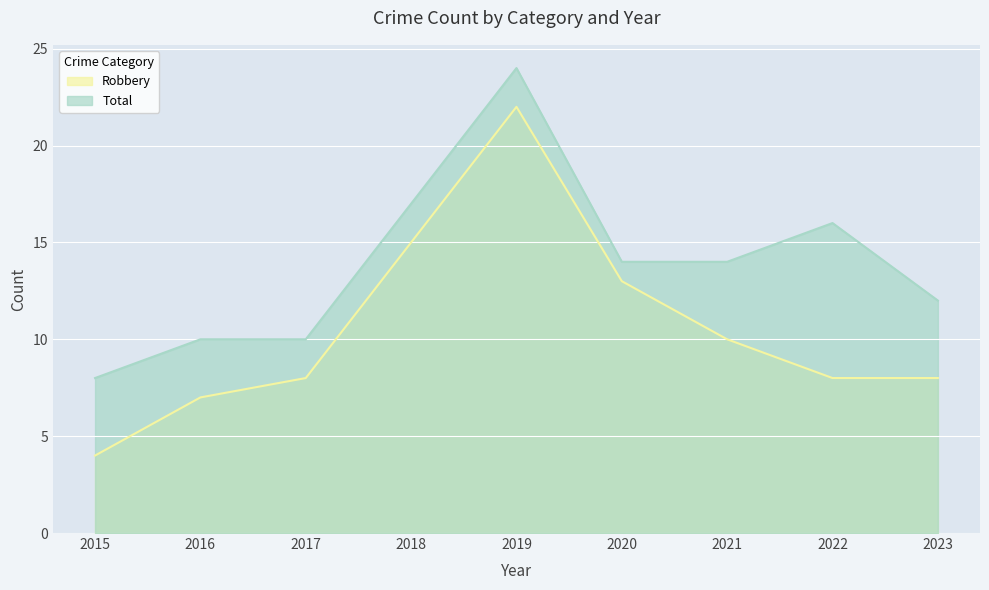

How many lines are shown in the chart?

2